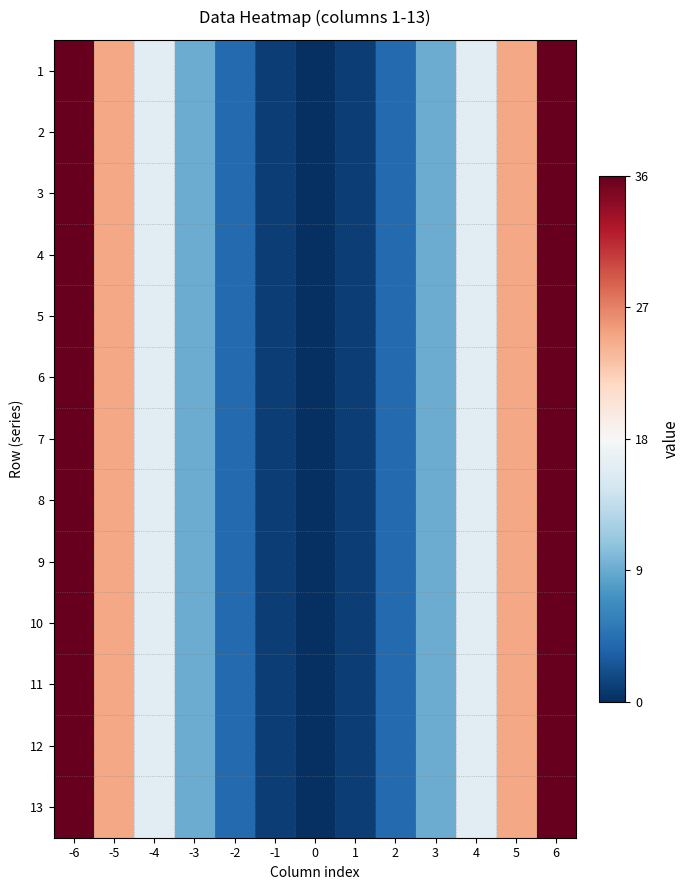

Reading left to right, transcribe all the data shown in this chart.

1: -6=36	-5=25	-4=16	-3=9	-2=4	-1=1	0=0	1=1	2=4	3=9	4=16	5=25	6=36
2: -6=36	-5=25	-4=16	-3=9	-2=4	-1=1	0=0	1=1	2=4	3=9	4=16	5=25	6=36
3: -6=36	-5=25	-4=16	-3=9	-2=4	-1=1	0=0	1=1	2=4	3=9	4=16	5=25	6=36
4: -6=36	-5=25	-4=16	-3=9	-2=4	-1=1	0=0	1=1	2=4	3=9	4=16	5=25	6=36
5: -6=36	-5=25	-4=16	-3=9	-2=4	-1=1	0=0	1=1	2=4	3=9	4=16	5=25	6=36
6: -6=36	-5=25	-4=16	-3=9	-2=4	-1=1	0=0	1=1	2=4	3=9	4=16	5=25	6=36
7: -6=36	-5=25	-4=16	-3=9	-2=4	-1=1	0=0	1=1	2=4	3=9	4=16	5=25	6=36
8: -6=36	-5=25	-4=16	-3=9	-2=4	-1=1	0=0	1=1	2=4	3=9	4=16	5=25	6=36
9: -6=36	-5=25	-4=16	-3=9	-2=4	-1=1	0=0	1=1	2=4	3=9	4=16	5=25	6=36
10: -6=36	-5=25	-4=16	-3=9	-2=4	-1=1	0=0	1=1	2=4	3=9	4=16	5=25	6=36
11: -6=36	-5=25	-4=16	-3=9	-2=4	-1=1	0=0	1=1	2=4	3=9	4=16	5=25	6=36
12: -6=36	-5=25	-4=16	-3=9	-2=4	-1=1	0=0	1=1	2=4	3=9	4=16	5=25	6=36
13: -6=36	-5=25	-4=16	-3=9	-2=4	-1=1	0=0	1=1	2=4	3=9	4=16	5=25	6=36